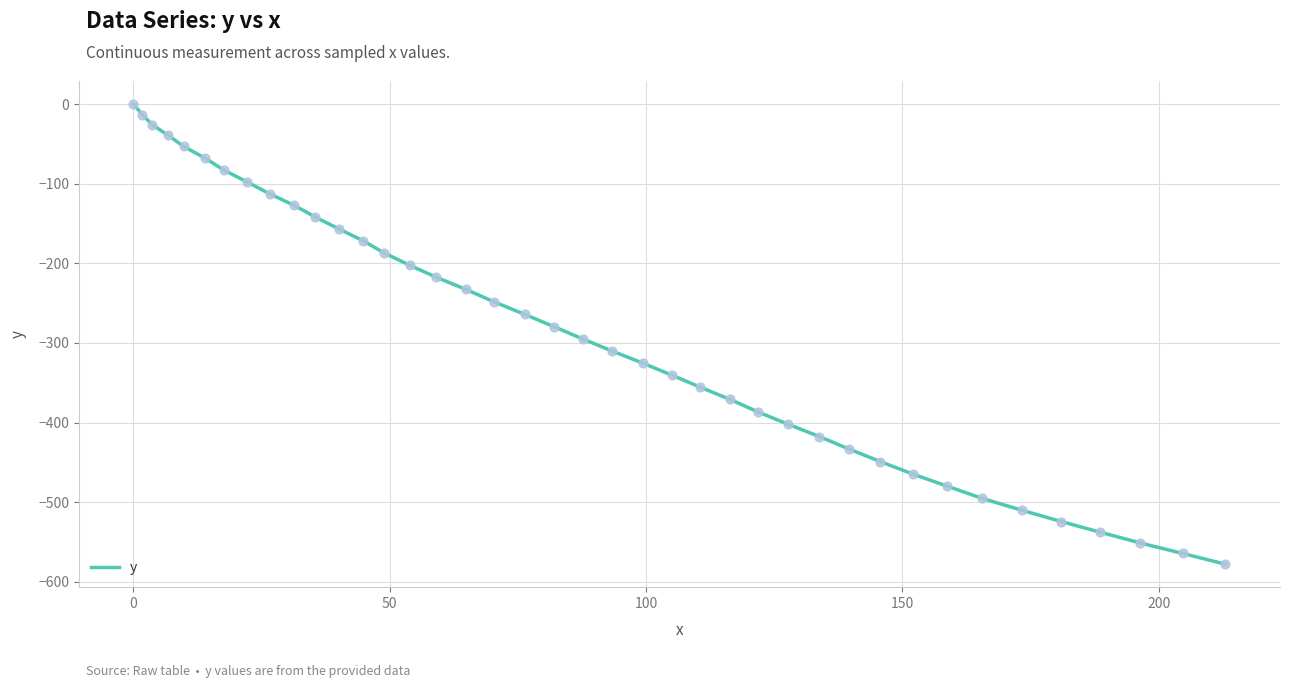

What is the minimum value shown in the chart?

-577.8